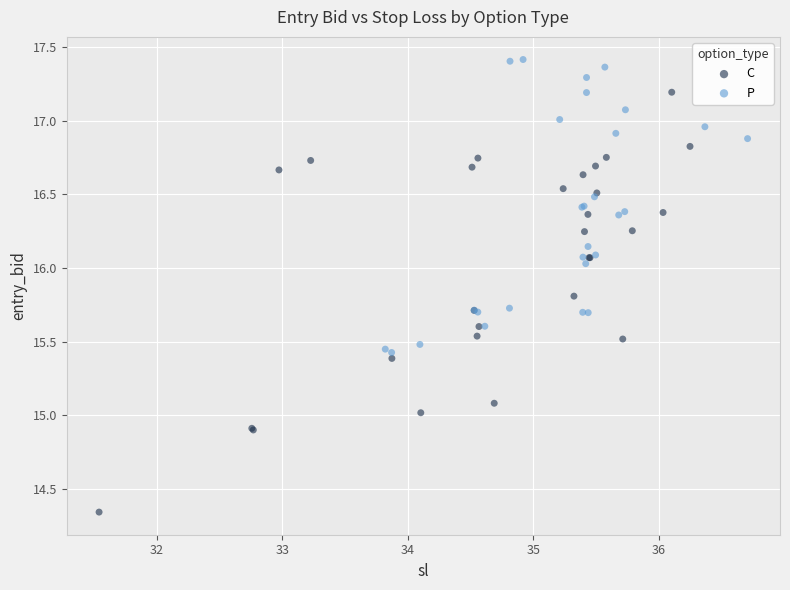

Which series has the widest spread of Y values?

C